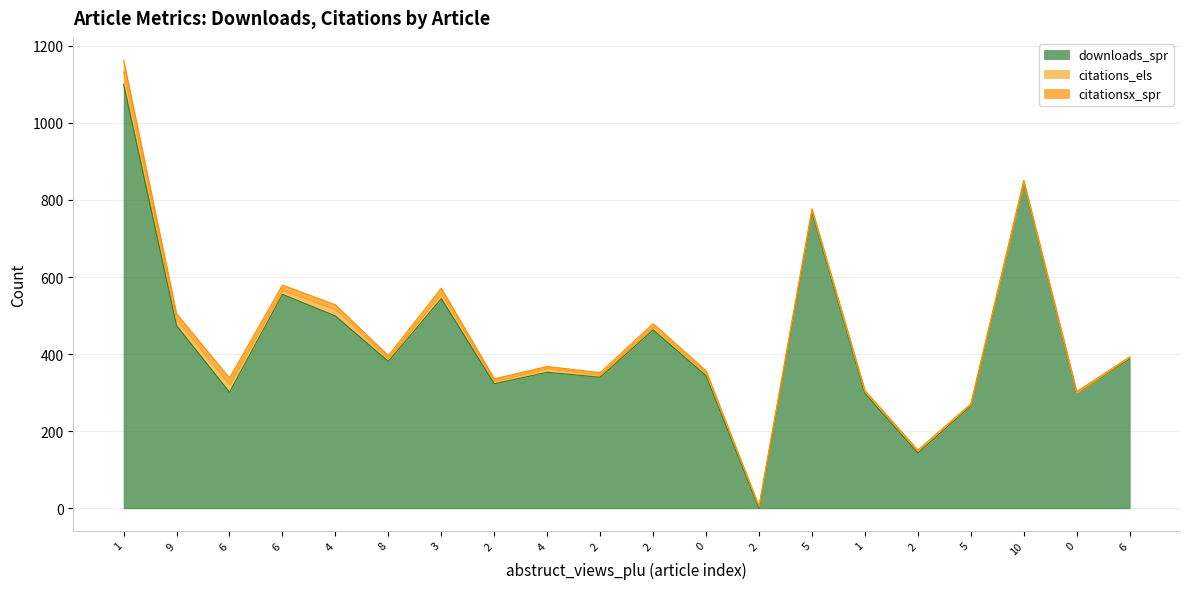

Reading left to right, transcribe all the data shown in this chart.

downloads_spr: 1=1100	9=474	6=301	6=555	4=499	8=381	3=544	2=323	4=353	2=340	2=463	0=344	2=0	5=768	1=298	2=144	5=266	10=846	0=299	6=388
citations_els: 1=32	9=16	6=20	6=11	4=17	8=7	3=14	2=7	4=10	2=6	2=8	0=7	2=5	5=5	1=5	2=4	5=3	10=1	0=0	6=3
citationsx_spr: 1=30	9=15	6=17	6=13	4=12	8=8	3=13	2=6	4=5	2=6	2=8	0=6	2=0	5=4	1=3	2=3	5=2	10=4	0=4	6=2